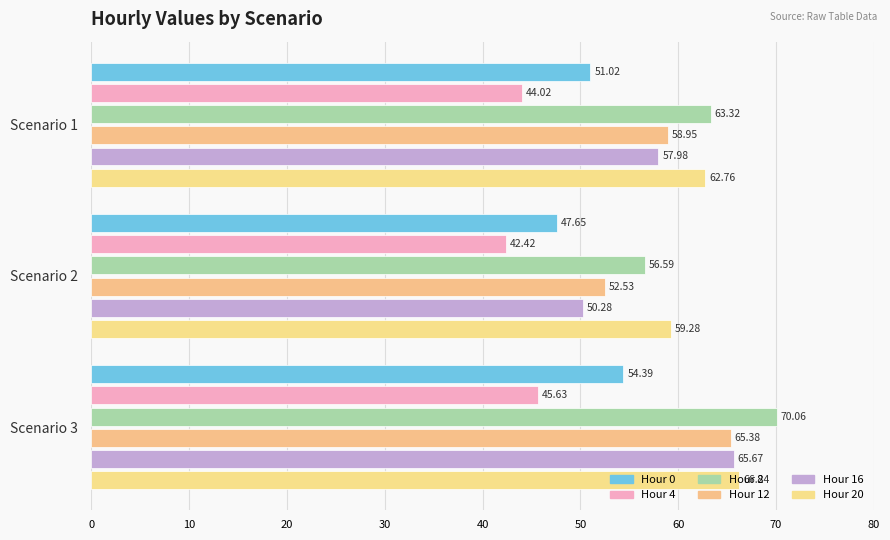

Reading left to right, extract all data points from this chart.

Hour 0: 51.0	47.6	54.4
Hour 4: 44.0	42.4	45.6
Hour 8: 63.3	56.6	70.1
Hour 12: 59.0	52.5	65.4
Hour 16: 58.0	50.3	65.7
Hour 20: 62.8	59.3	66.2